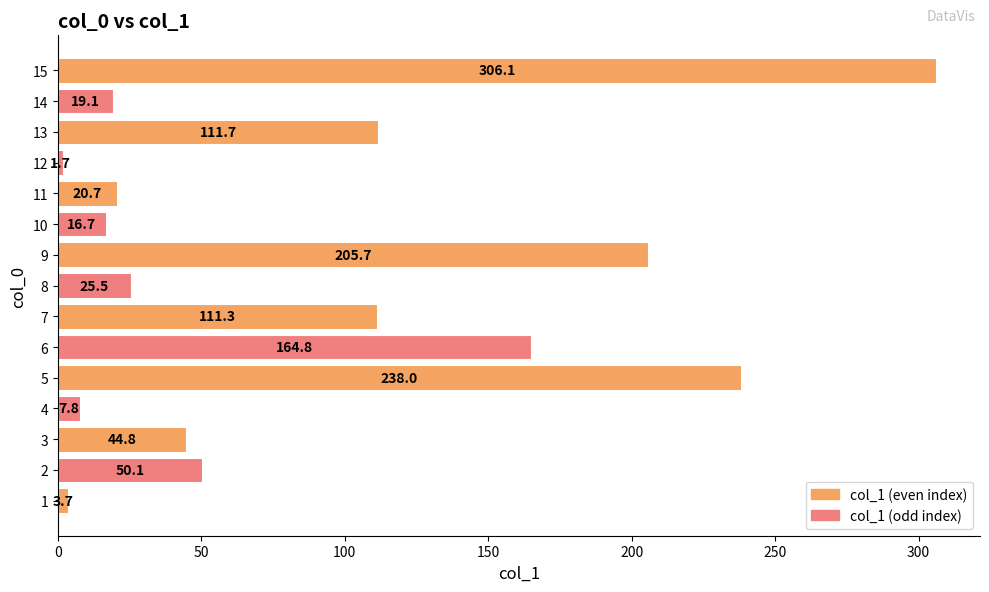

What is the sum of all values?

1327.7